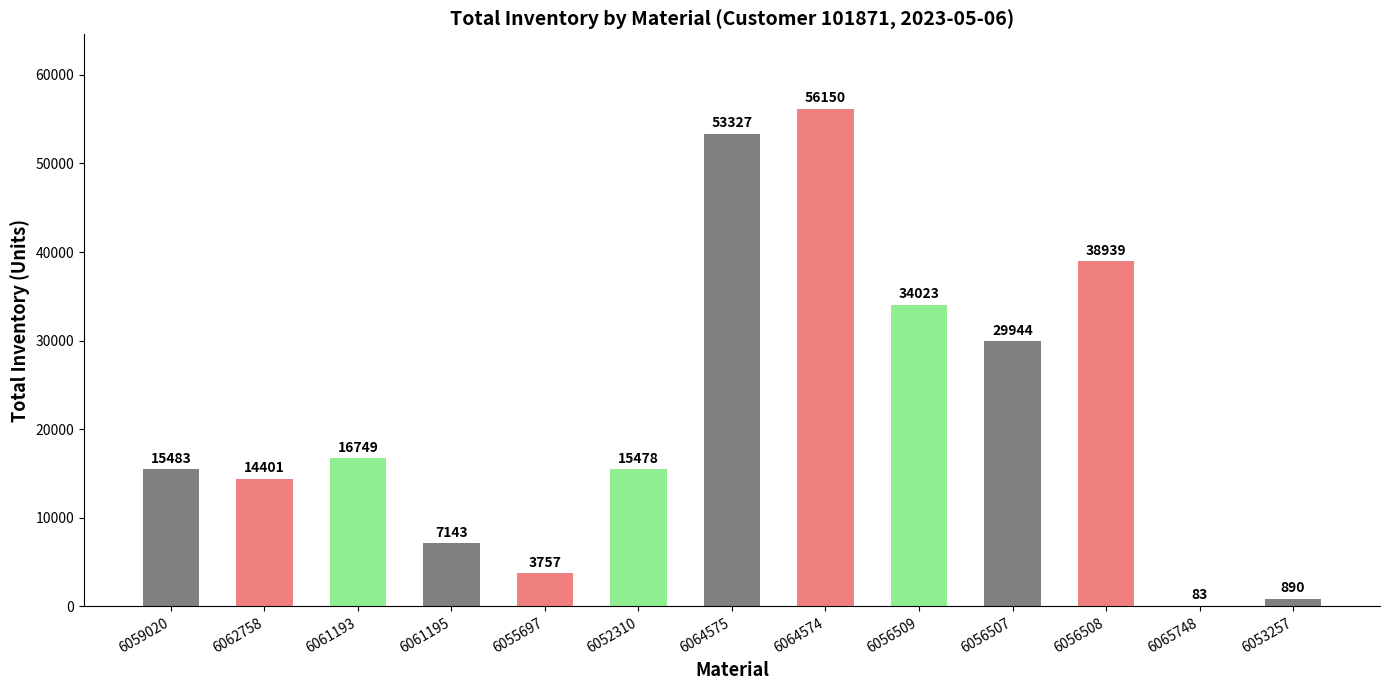

What is the ratio of the value at 6056507 to the value at 6064575?

0.6